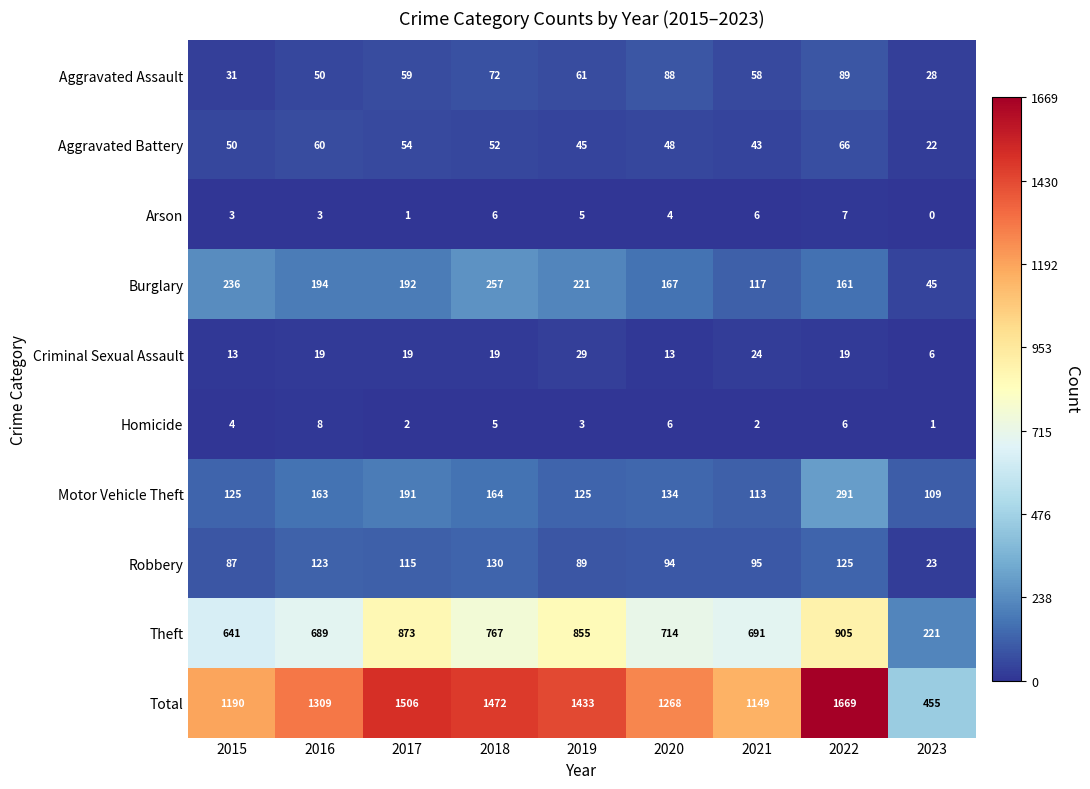

At 2015, list the series in order from largest to smallest.

Total, Theft, Burglary, Motor Vehicle Theft, Robbery, Aggravated Battery, Aggravated Assault, Criminal Sexual Assault, Homicide, Arson